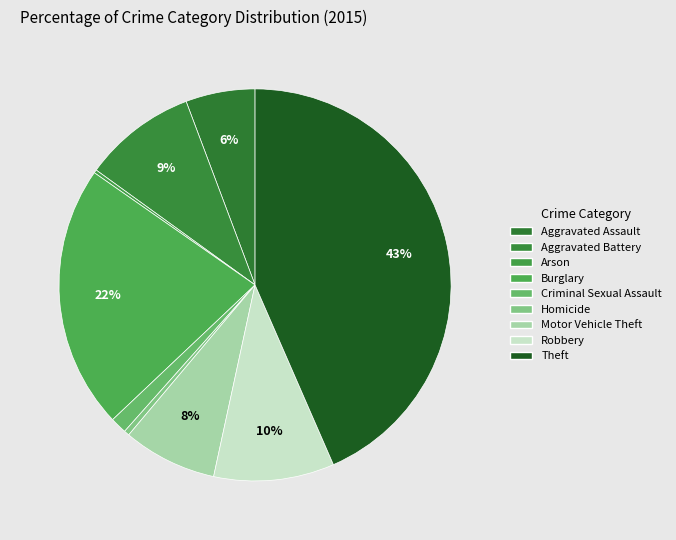

Count the number of slices in the pie.

9